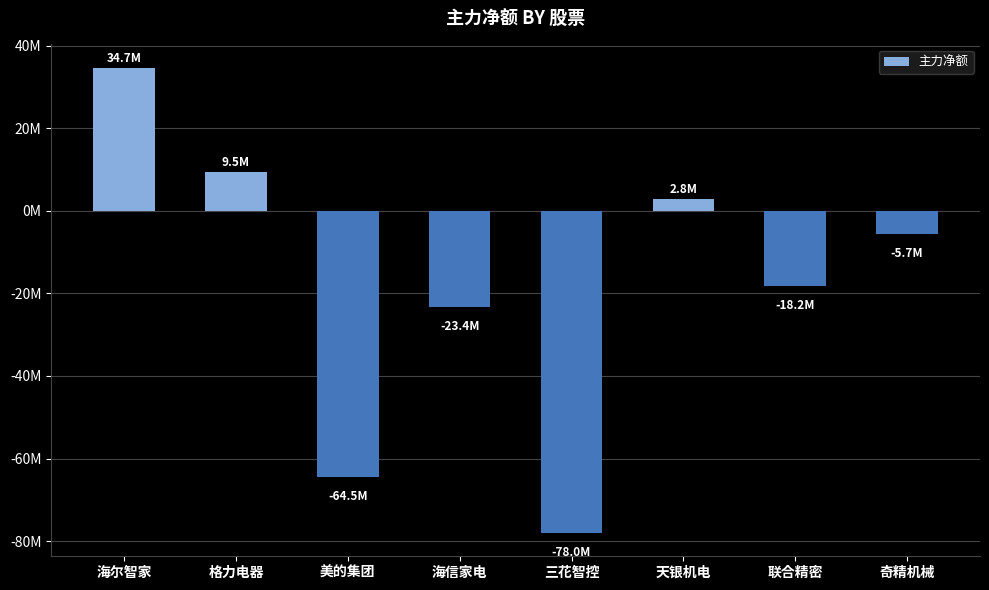

Reading left to right, transcribe all the data shown in this chart.

海尔智家=34680266	格力电器=9459065	美的集团=-64487602	海信家电=-23375945	三花智控=-78040812	天银机电=2848936	联合精密=-18157547	奇精机械=-5659589